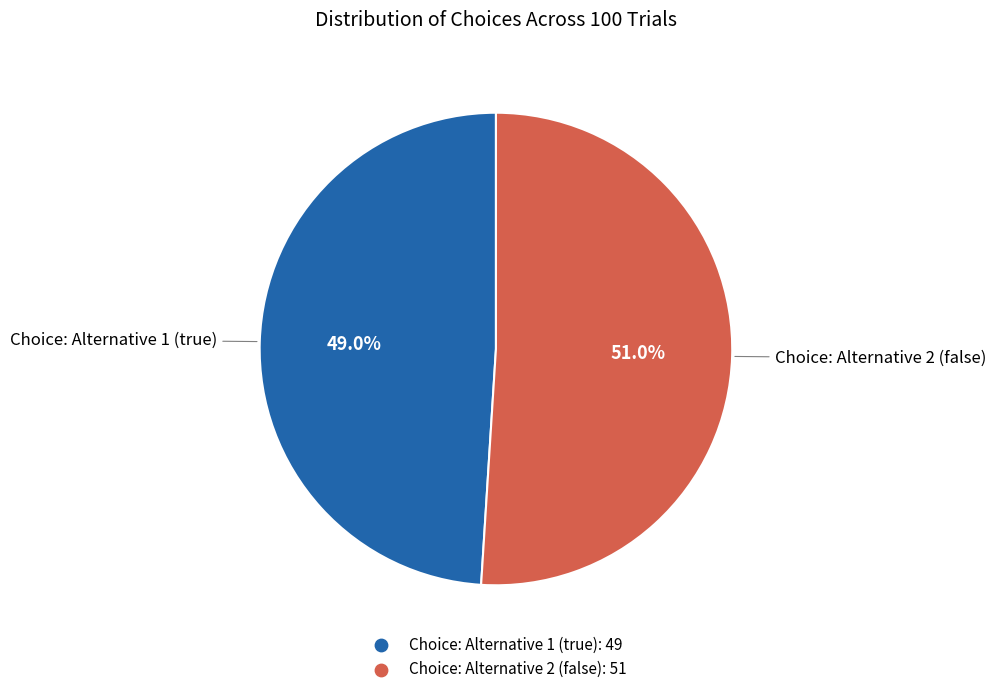

What percentage is the Choice: Alternative 2 (false) slice, to the nearest percent?

51%